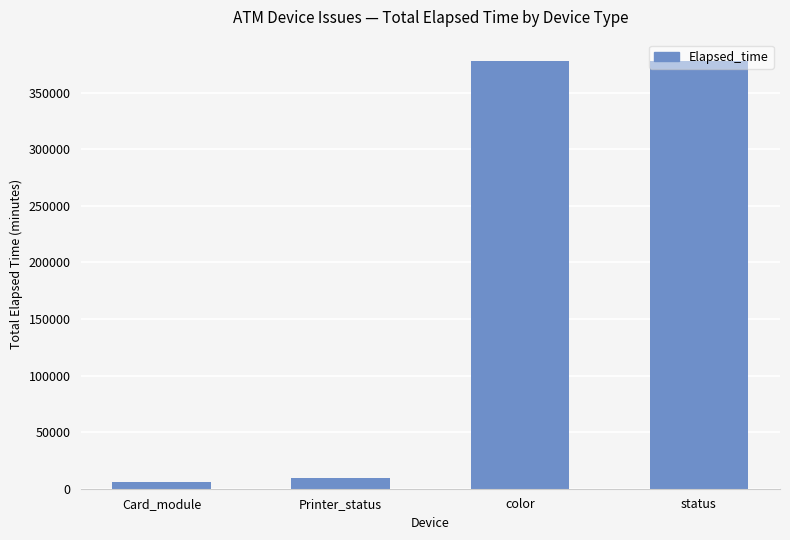

At which label is the value closest to 191793?

Printer_status